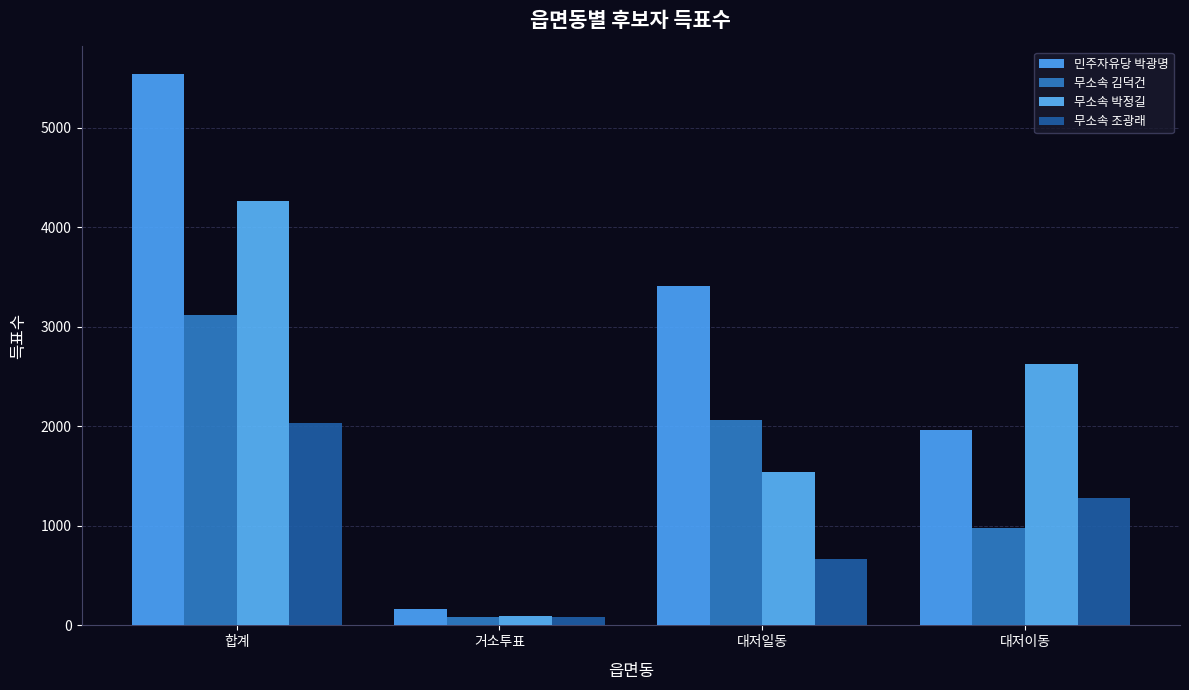

How many series are shown in this chart?

4